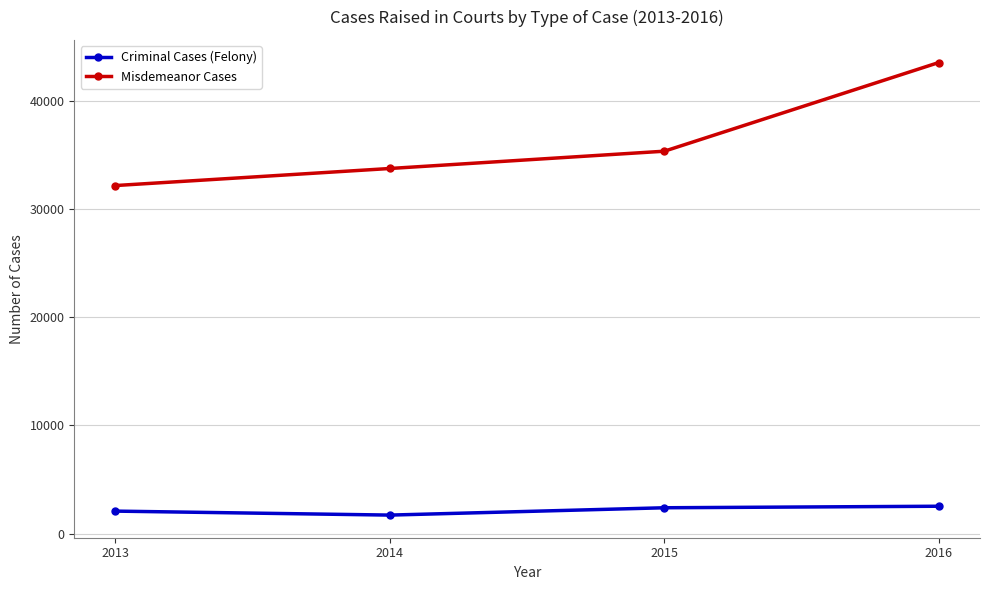

What is the sum of all Criminal Cases (Felony) values?

8697